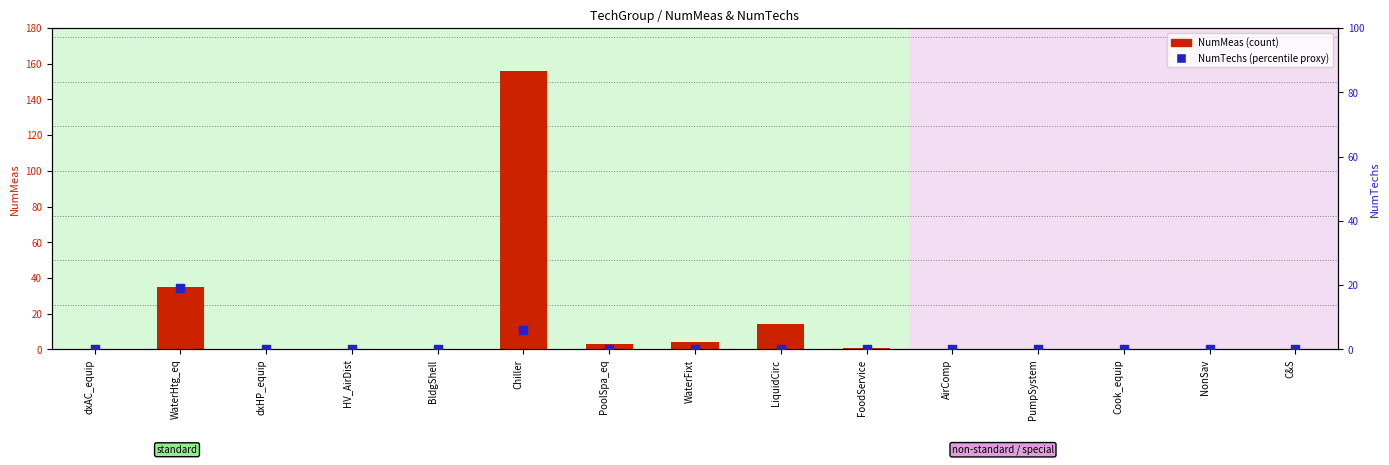

Which series reaches the maximum Y coordinate?

NumMeas